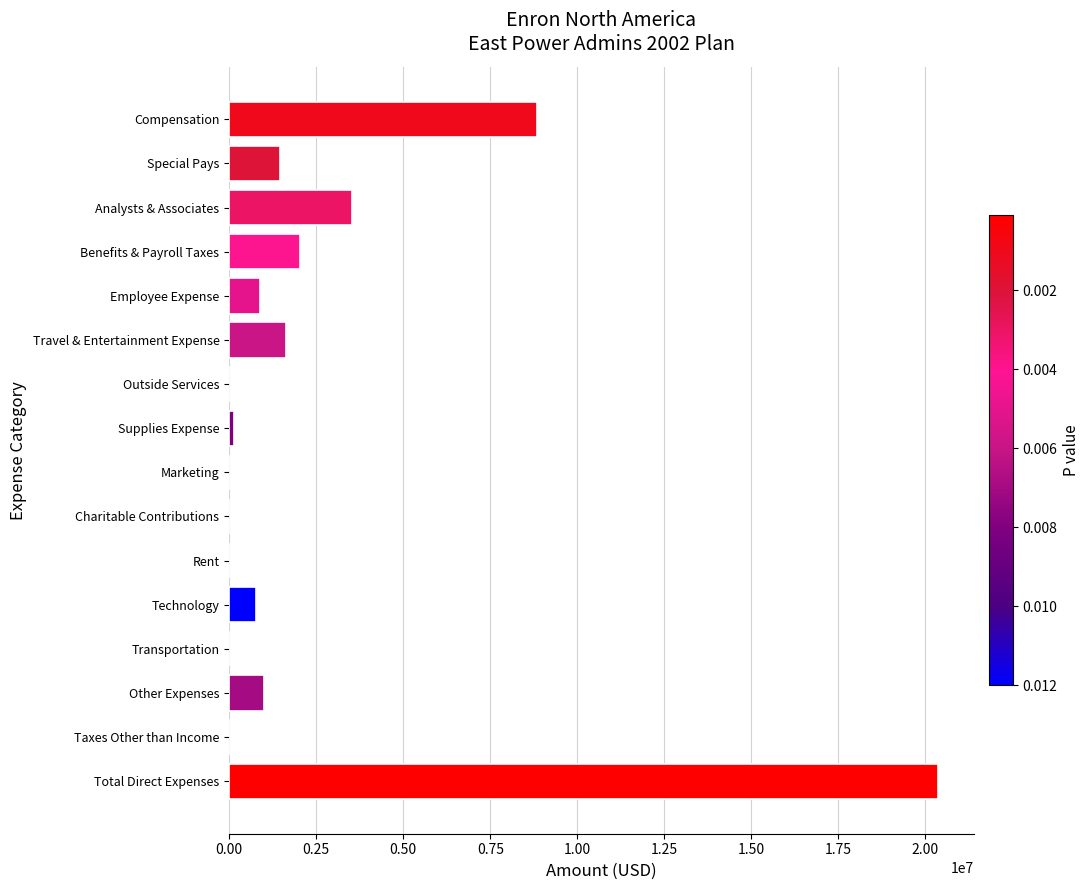

What is the change in value from Travel & Entertainment Expense to Technology?

-843545.9